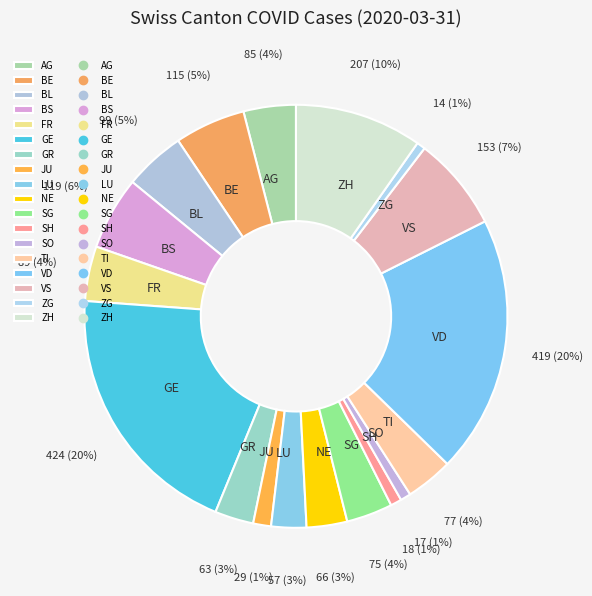

Which has a higher value, ZG or NE?

NE